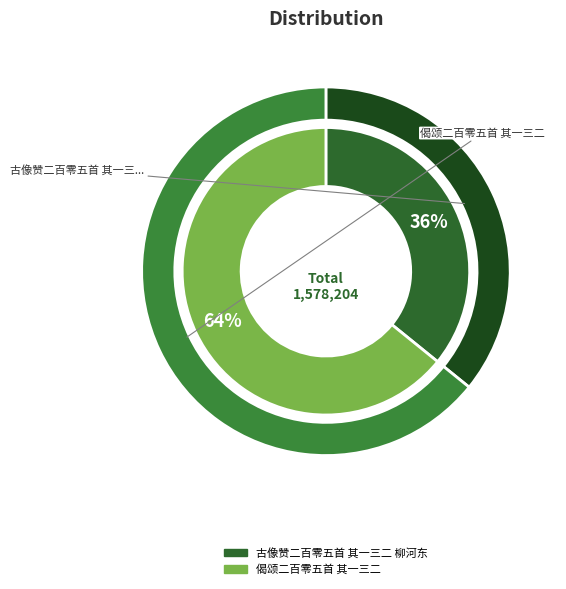

Does any single category account for the majority?

Yes